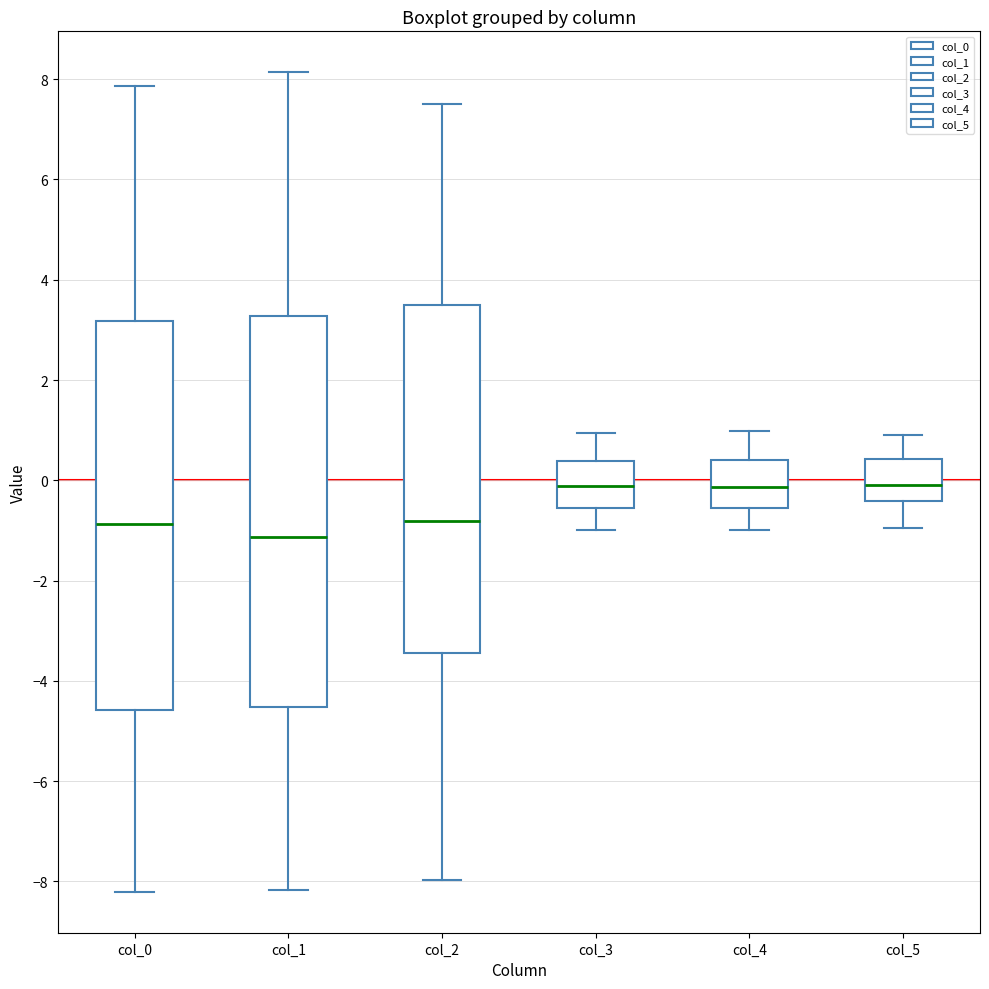

Which box's median line is the lowest?

col_1